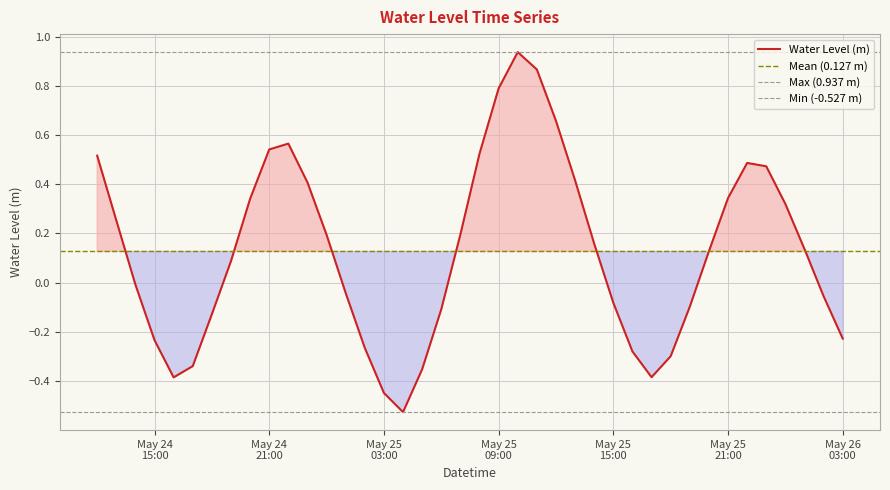

Is it true that the value at 2023-05-25 19:00:00 is -0.0?

False